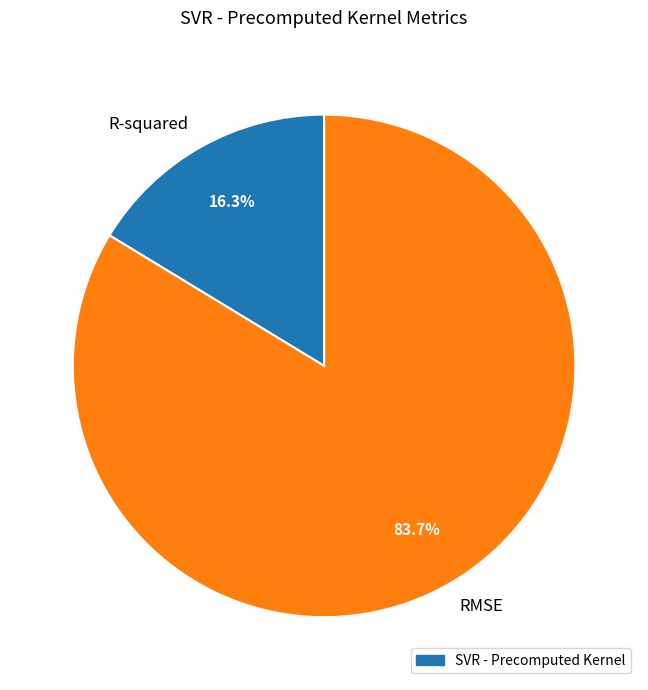

Which slice is the largest?

RMSE